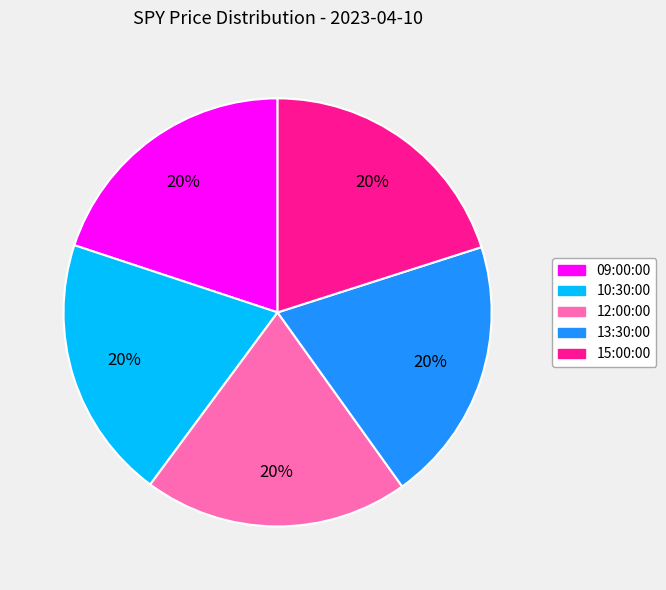

How many segments does this pie chart have?

5